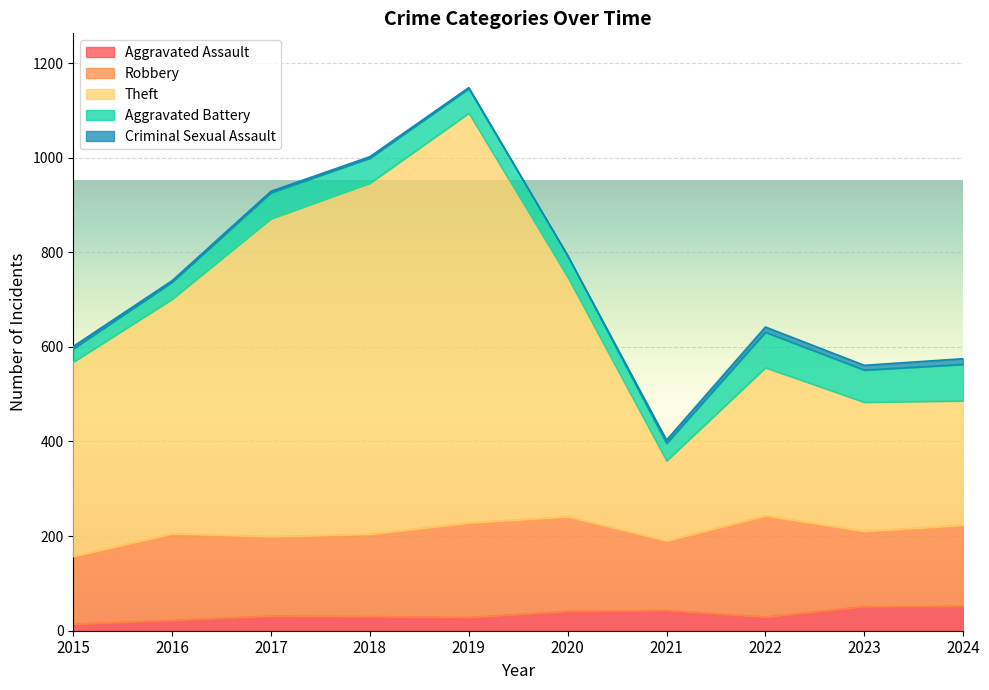

Which series changed the most between 2017 and 2018?

Theft